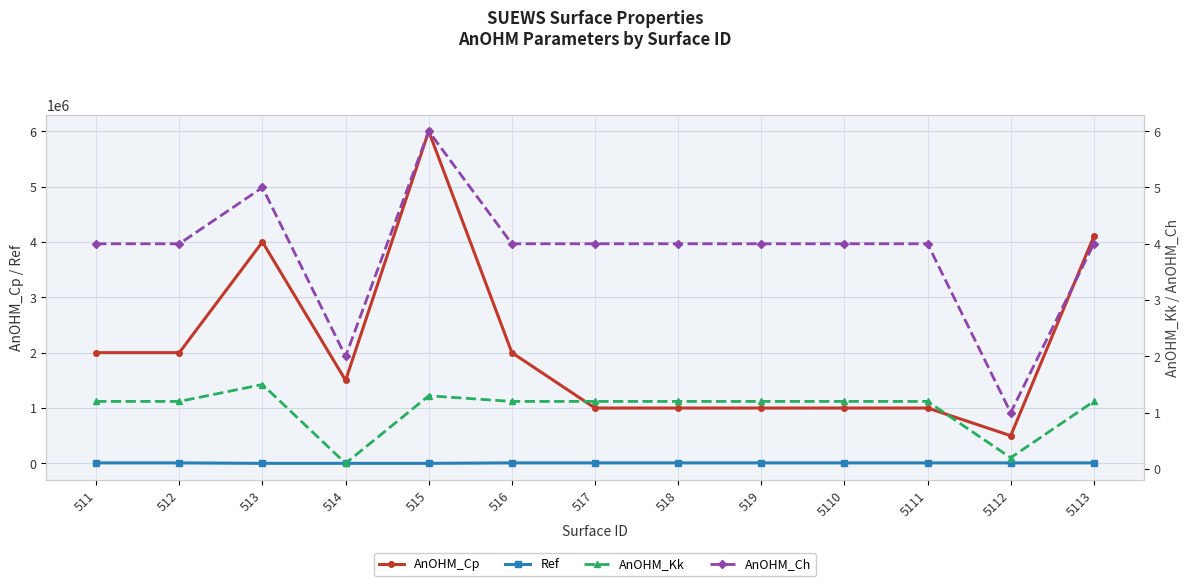

What is the value of the AnOHM_Ch point at the 9th from the left?

4.0